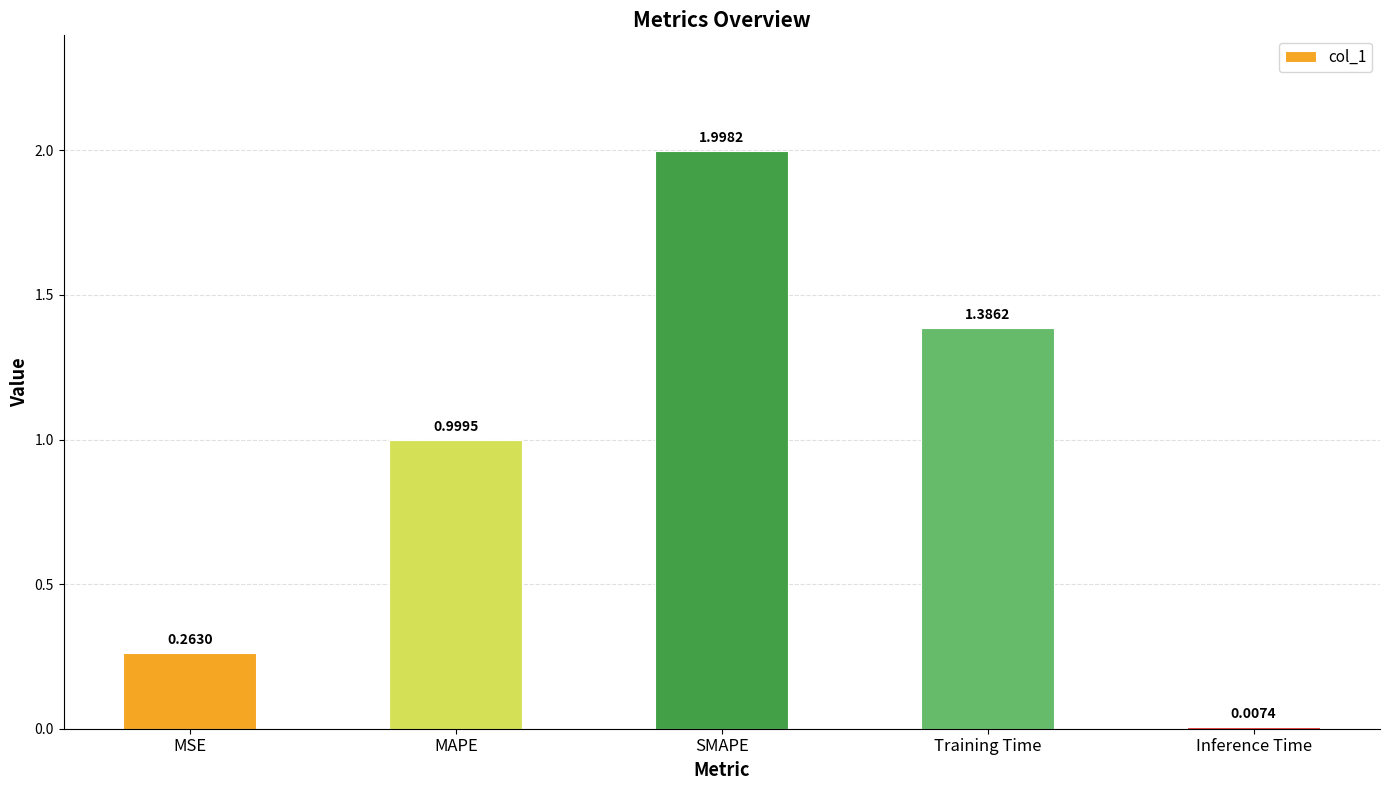

What is the label of the 5th bar from the left?

Inference Time